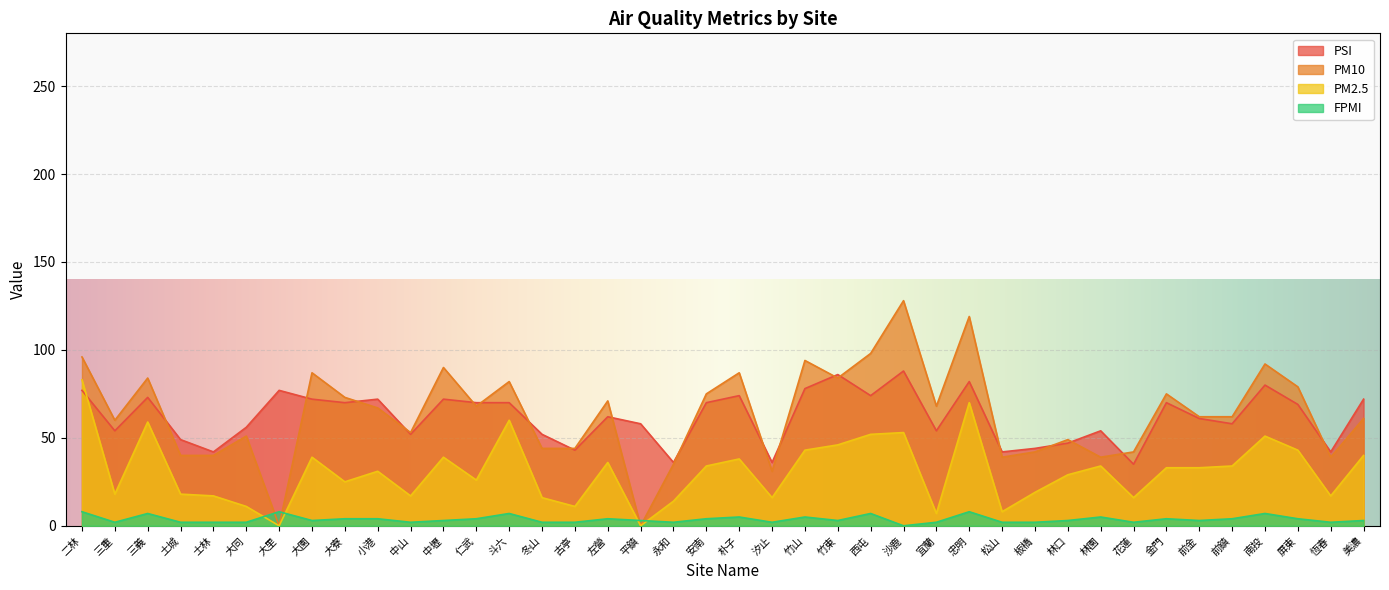

Which series has the largest total across all categories?

PM10